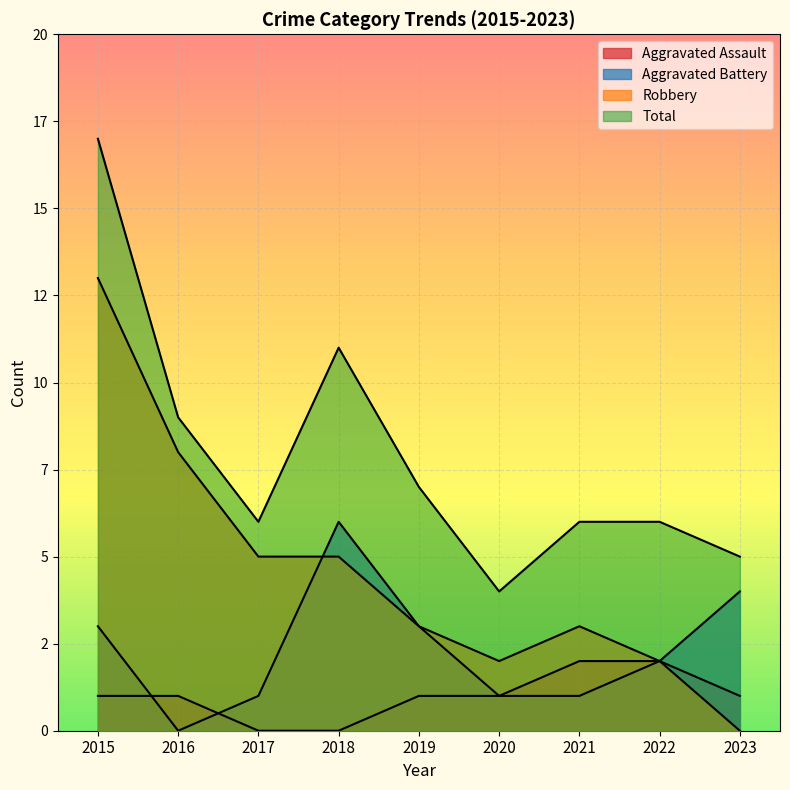

Count the number of categories in the chart.

9